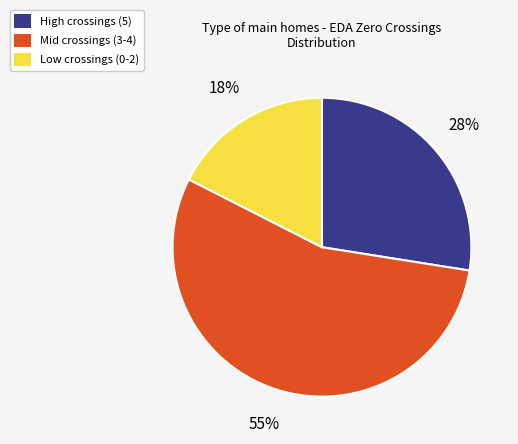

To the nearest percent, what is the difference between the largest and smallest slice percentages?

37%